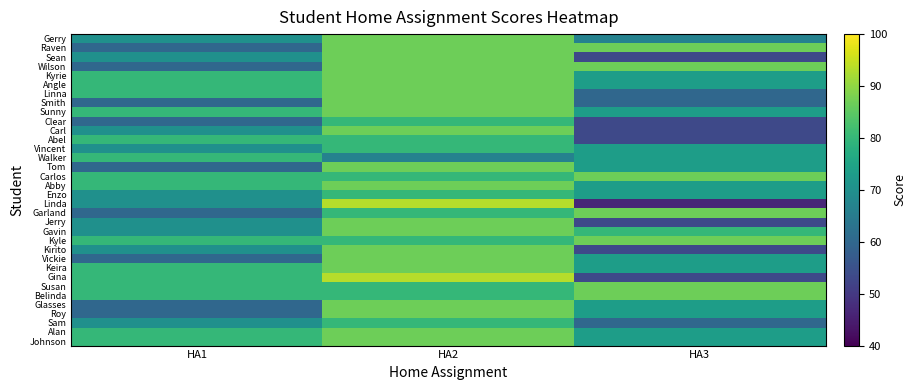

Reading left to right, transcribe all the data shown in this chart.

Gerry: HA1=70.0	HA2=86.7	HA3=66.7
Raven: HA1=60.0	HA2=86.7	HA3=86.7
Sean: HA1=70.0	HA2=86.7	HA3=53.3
Wilson: HA1=60.0	HA2=86.7	HA3=86.7
Kyrie: HA1=80.0	HA2=86.7	HA3=73.3
Angle: HA1=80.0	HA2=86.7	HA3=73.3
Linna: HA1=80.0	HA2=86.7	HA3=60.0
Smith: HA1=60.0	HA2=86.7	HA3=60.0
Sunny: HA1=80.0	HA2=86.7	HA3=73.3
Clear: HA1=60.0	HA2=80.0	HA3=53.3
Carl: HA1=70.0	HA2=86.7	HA3=53.3
Abel: HA1=80.0	HA2=80.0	HA3=53.3
Vincent: HA1=70.0	HA2=80.0	HA3=73.3
Walker: HA1=80.0	HA2=66.7	HA3=73.3
Tom: HA1=60.0	HA2=86.7	HA3=73.3
Carlos: HA1=80.0	HA2=80.0	HA3=86.7
Abby: HA1=80.0	HA2=86.7	HA3=73.3
Enzo: HA1=70.0	HA2=80.0	HA3=73.3
Linda: HA1=70.0	HA2=93.3	HA3=46.7
Garland: HA1=60.0	HA2=80.0	HA3=86.7
Jerry: HA1=70.0	HA2=86.7	HA3=53.3
Gavin: HA1=70.0	HA2=86.7	HA3=80.0
Kyle: HA1=80.0	HA2=80.0	HA3=86.7
Kirito: HA1=70.0	HA2=86.7	HA3=53.3
Vickie: HA1=60.0	HA2=86.7	HA3=73.3
Keira: HA1=80.0	HA2=86.7	HA3=73.3
Gina: HA1=80.0	HA2=93.3	HA3=53.3
Susan: HA1=80.0	HA2=80.0	HA3=86.7
Belinda: HA1=80.0	HA2=80.0	HA3=86.7
Glasses: HA1=60.0	HA2=86.7	HA3=73.3
Roy: HA1=60.0	HA2=86.7	HA3=73.3
Sam: HA1=70.0	HA2=80.0	HA3=60.0
Alan: HA1=80.0	HA2=86.7	HA3=73.3
Johnson: HA1=80.0	HA2=86.7	HA3=73.3